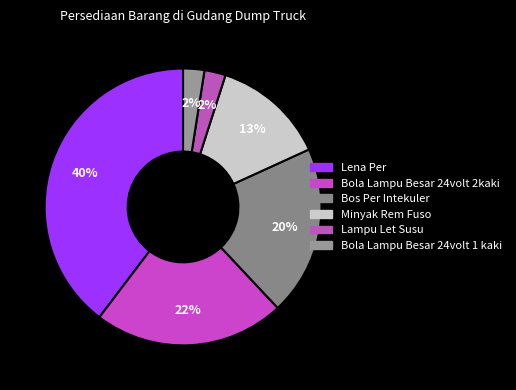

Combined, do Minyak Rem Fuso and Bola Lampu Besar 24volt 1 kaki account for over 50%?

No